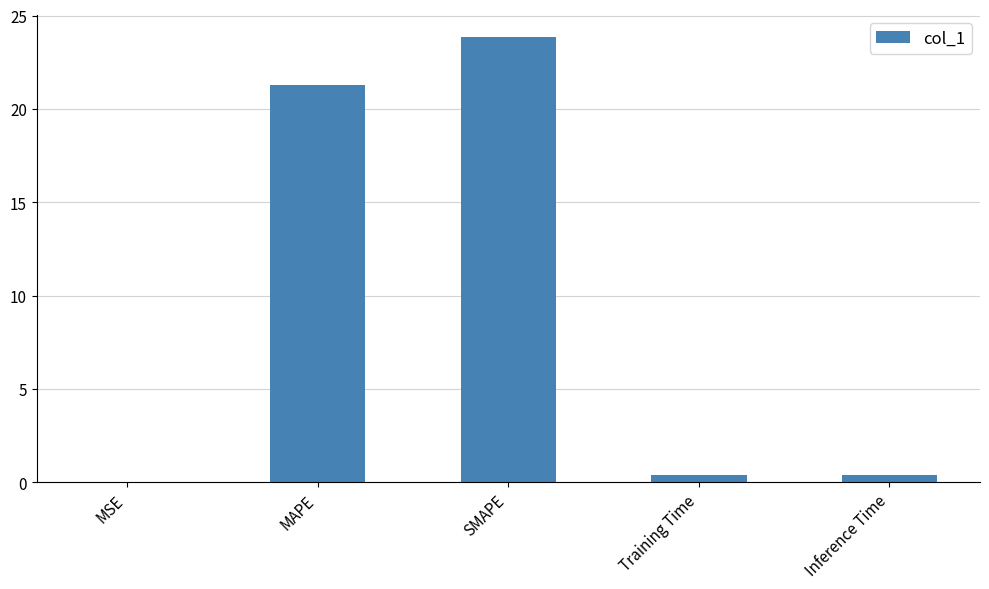

What is the maximum value shown in the chart?

23.8